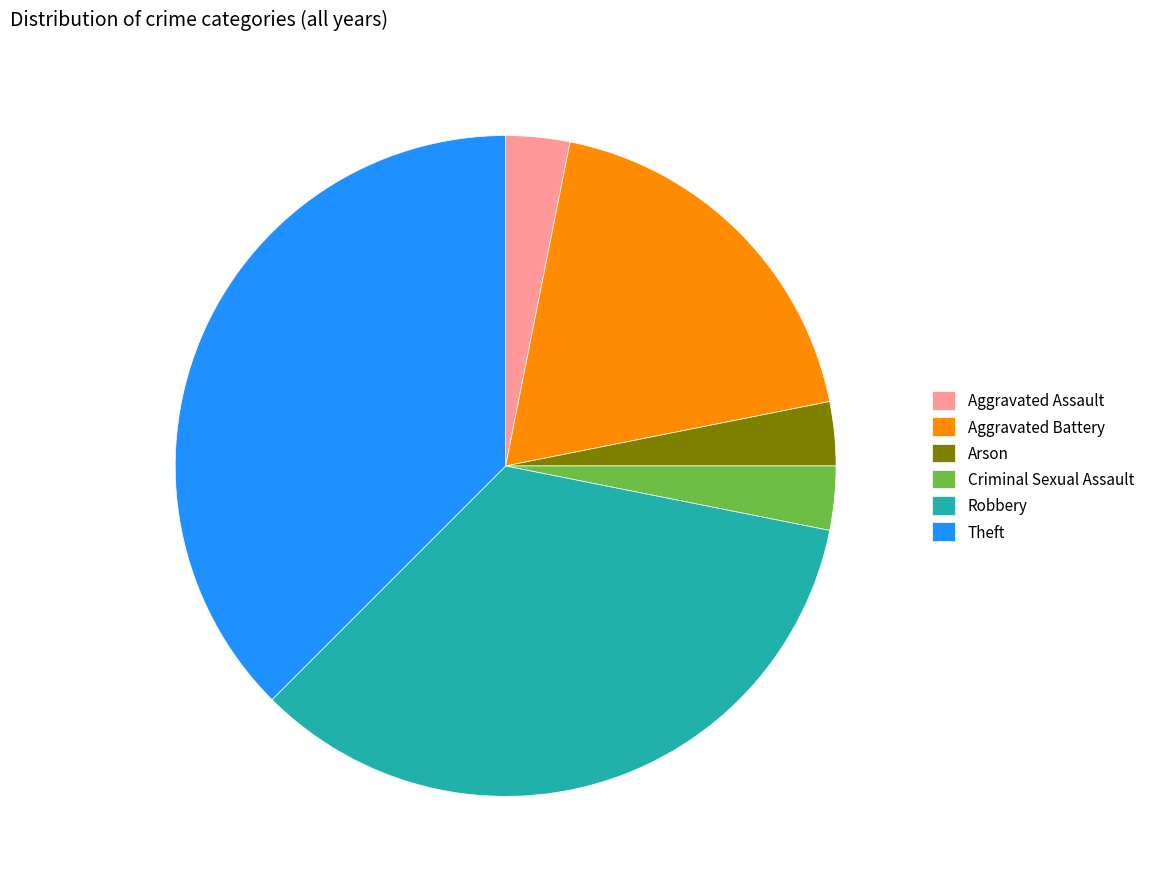

Approximately how many times larger is the value at Criminal Sexual Assault compared to Arson?

1.0